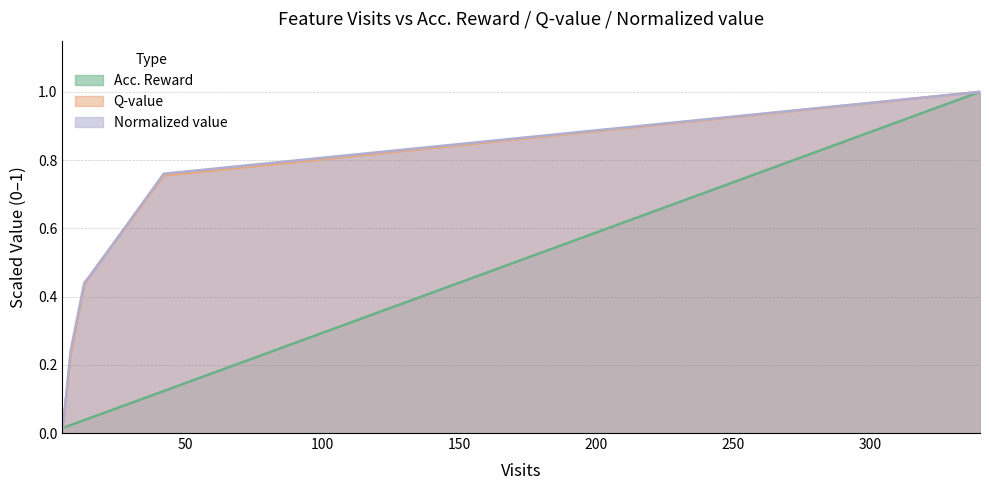

What are all the series names shown in the legend?

Acc. Reward, Q-value, Normalized value